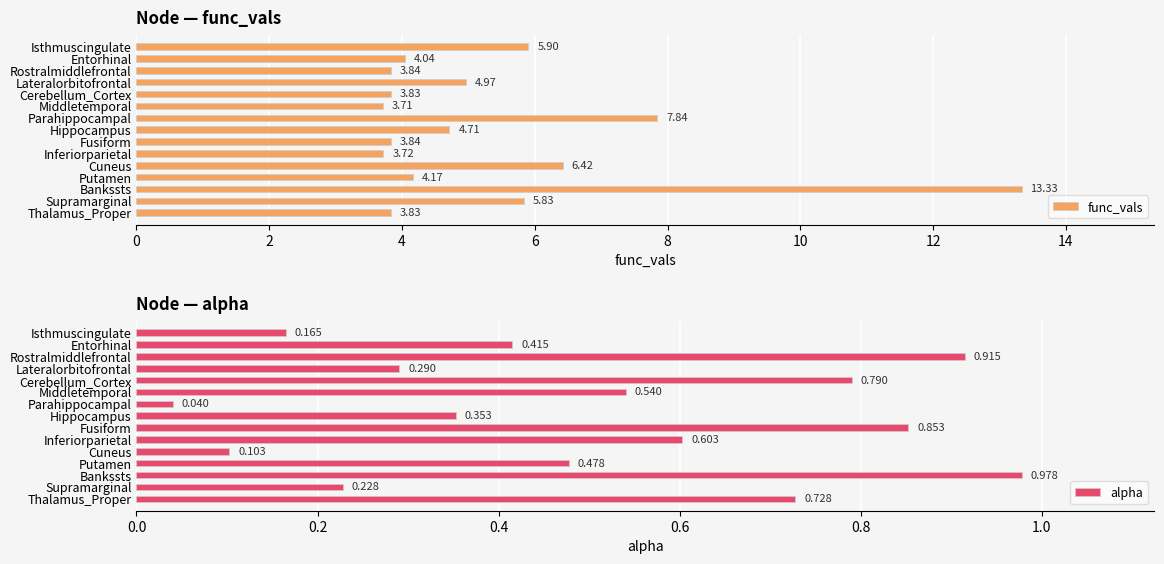

At which label does func_vals reach its minimum?

Middletemporal